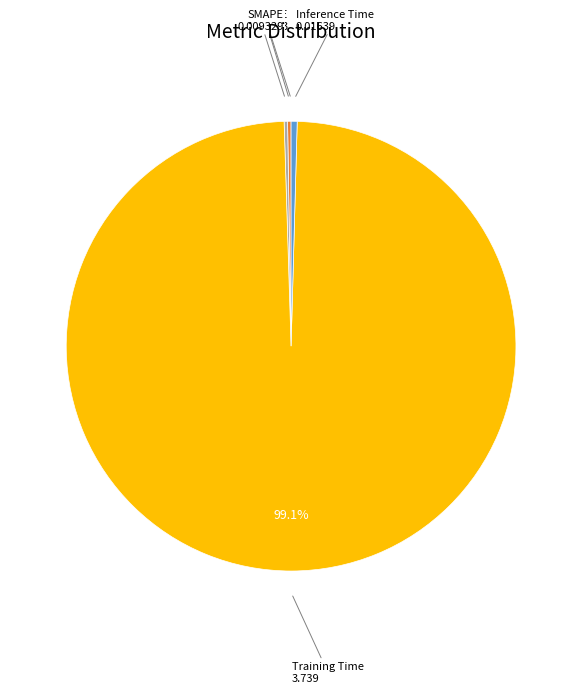

Is there any slice that represents more than half of the pie?

Yes